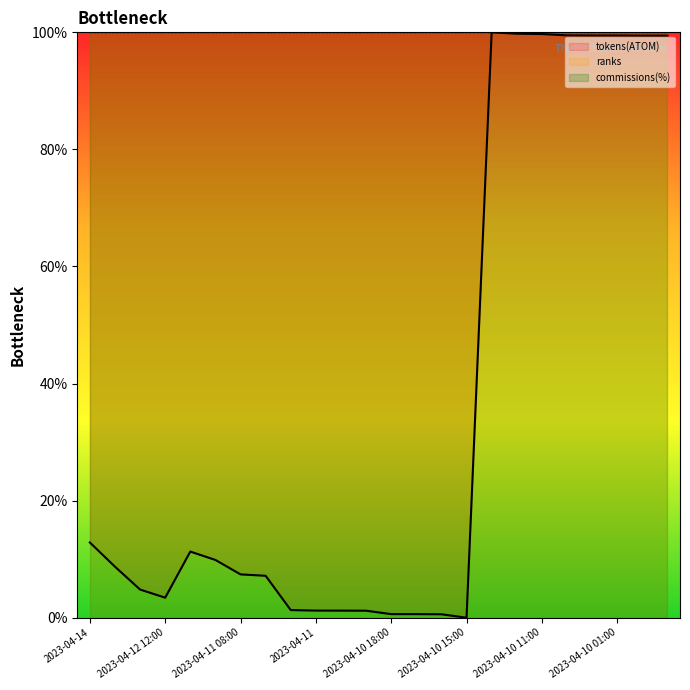

Reading left to right, list all the values displayed in this chart.

tokens(ATOM) line: 12.9	8.7	4.8	3.4	11.3	9.9	7.4	7.2	1.3	1.2	1.2	1.2	0.6	0.6	0.6	0.0	100.0	99.8	99.7	99.5	99.5	99.5	99.4	99.4
ranks line: 100.0	100.0	100.0	100.0	100.0	100.0	100.0	100.0	100.0	100.0	100.0	100.0	100.0	100.0	100.0	100.0	100.0	100.0	100.0	100.0	100.0	100.0	100.0	100.0
commissions(%) line: 100.0	100.0	100.0	100.0	100.0	100.0	100.0	100.0	100.0	100.0	100.0	100.0	100.0	100.0	100.0	100.0	100.0	100.0	100.0	100.0	100.0	100.0	100.0	100.0